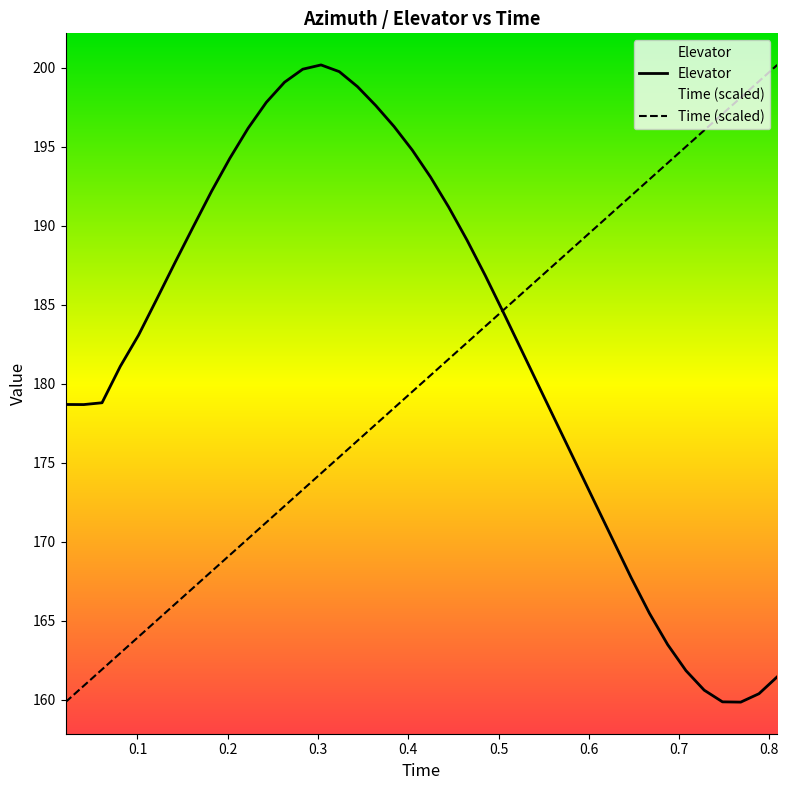

Rank the series by their average value, from lowest to highest.

Time (scaled), Elevator